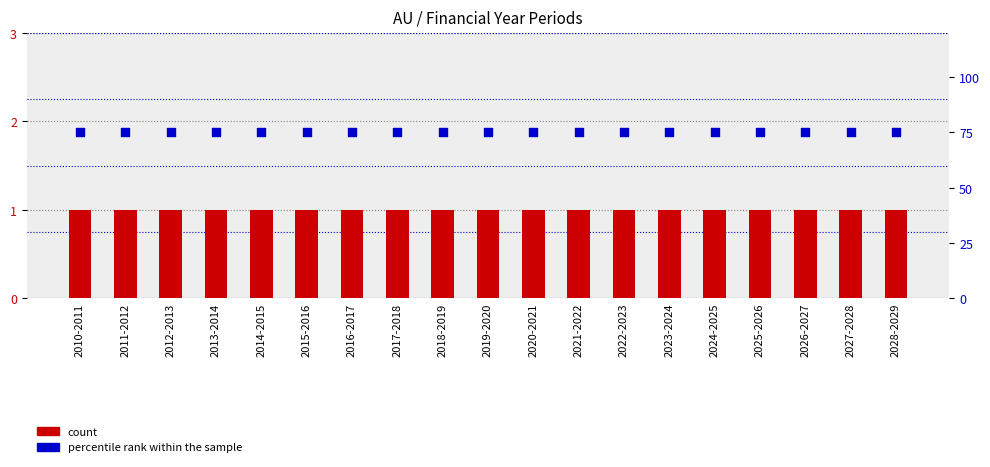

At how many categories does at least one series exceed 29?

19